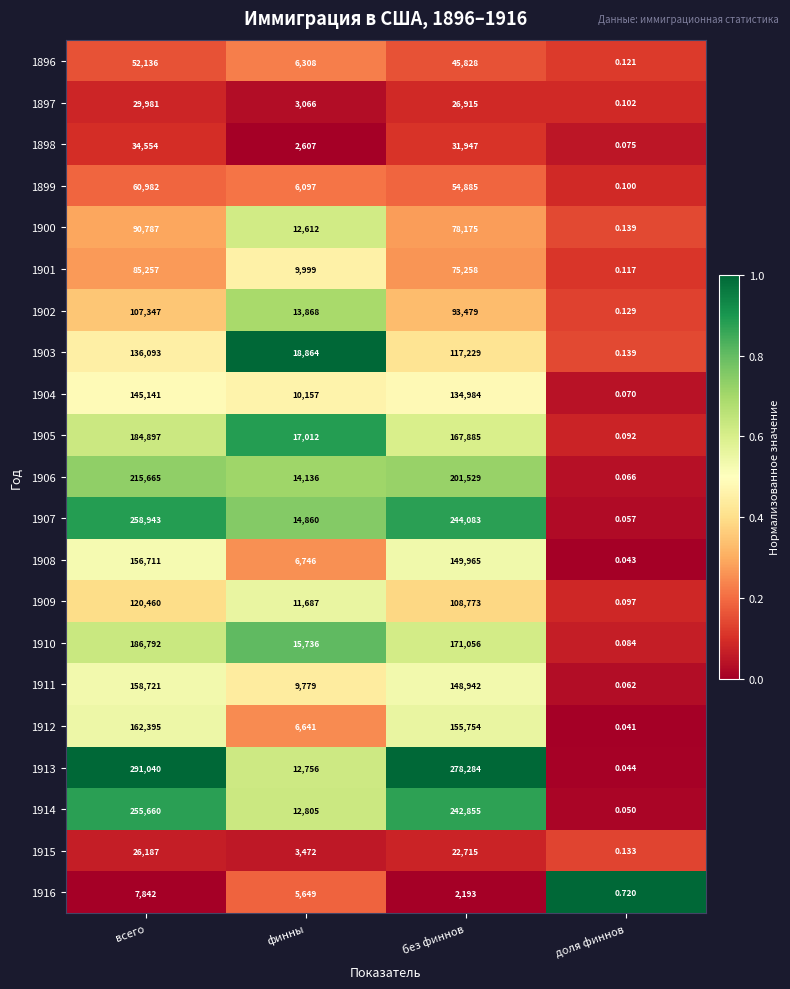

Is the value of 1908 at всего greater than the value of 1905 at без финнов?

No